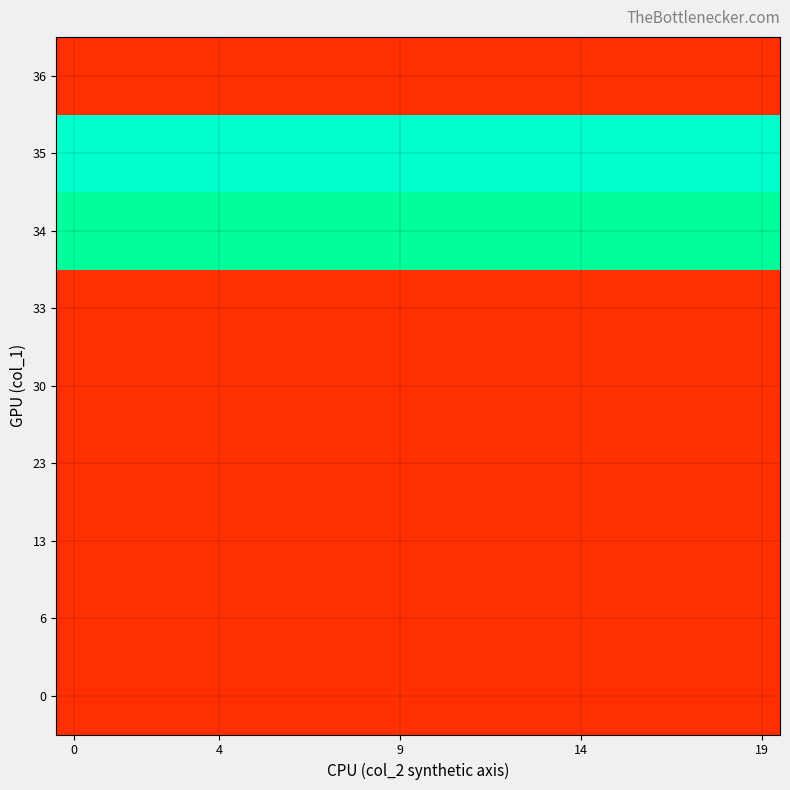

Reading left to right, list all the values displayed in this chart.

0: 0.1	0.1	0.1	0.1	0.1	0.1	0.1	0.1	0.1	0.1	0.1	0.1	0.1	0.1	0.1	0.1	0.1	0.1	0.1	0.1
6: 0.1	0.1	0.1	0.1	0.1	0.1	0.1	0.1	0.1	0.1	0.1	0.1	0.1	0.1	0.1	0.1	0.1	0.1	0.1	0.1
13: 0.1	0.1	0.1	0.1	0.1	0.1	0.1	0.1	0.1	0.1	0.1	0.1	0.1	0.1	0.1	0.1	0.1	0.1	0.1	0.1
23: 0.1	0.1	0.1	0.1	0.1	0.1	0.1	0.1	0.1	0.1	0.1	0.1	0.1	0.1	0.1	0.1	0.1	0.1	0.1	0.1
30: 0.1	0.1	0.1	0.1	0.1	0.1	0.1	0.1	0.1	0.1	0.1	0.1	0.1	0.1	0.1	0.1	0.1	0.1	0.1	0.1
33: 0.1	0.1	0.1	0.1	0.1	0.1	0.1	0.1	0.1	0.1	0.1	0.1	0.1	0.1	0.1	0.1	0.1	0.1	0.1	0.1
34: 0.9	0.9	0.9	0.9	0.9	0.9	0.9	0.9	0.9	0.9	0.9	0.9	0.9	0.9	0.9	0.9	0.9	0.9	0.9	0.9
35: 1.0	1.0	1.0	1.0	1.0	1.0	1.0	1.0	1.0	1.0	1.0	1.0	1.0	1.0	1.0	1.0	1.0	1.0	1.0	1.0
36: 0.1	0.1	0.1	0.1	0.1	0.1	0.1	0.1	0.1	0.1	0.1	0.1	0.1	0.1	0.1	0.1	0.1	0.1	0.1	0.1